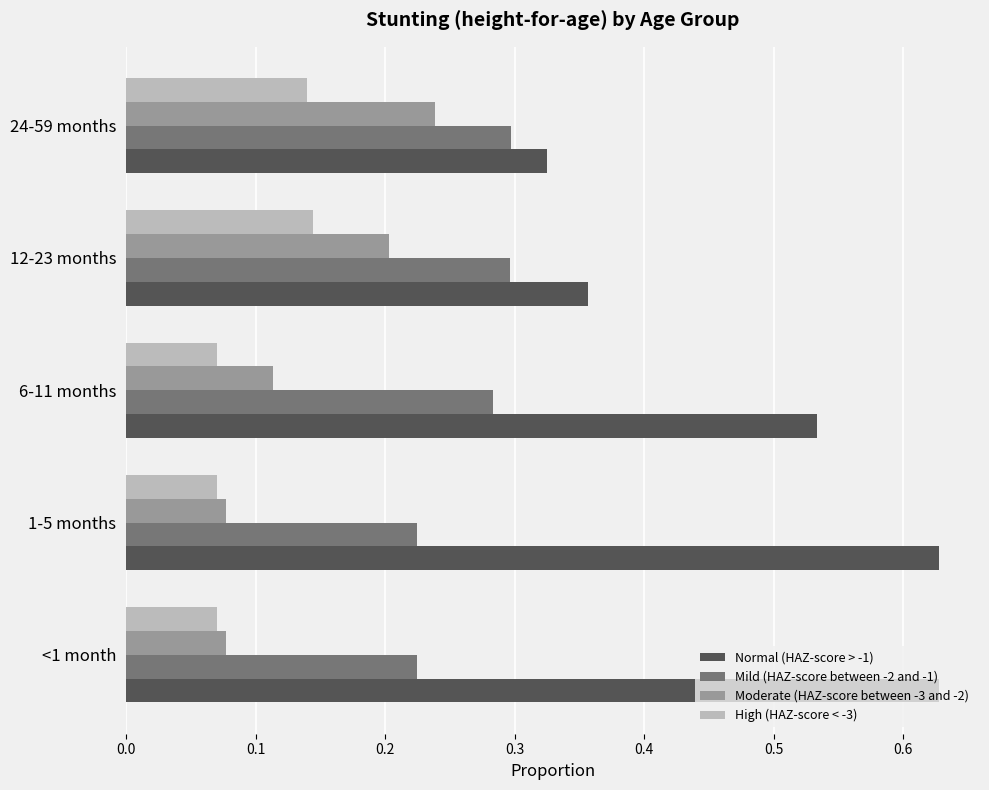

At how many categories does at least one series exceed 0?

5